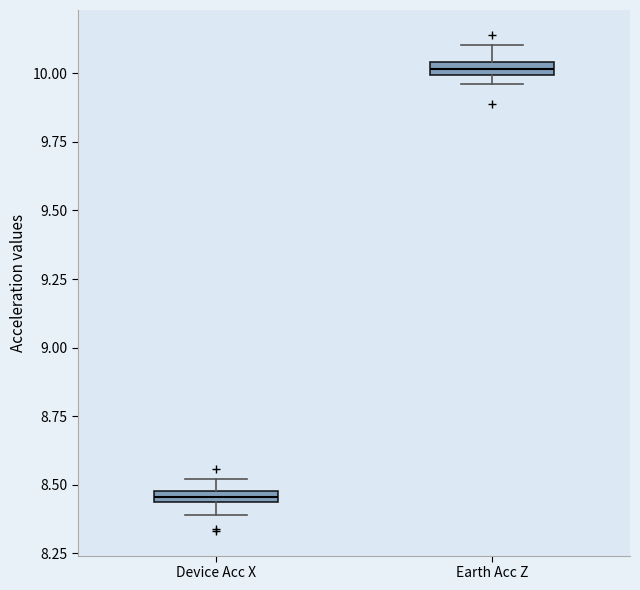

Where does the upper whisker of the box for Earth Acc Z end on the y-axis? The values are not printed on the chart, so give them approximately, as read against the axis.

10.10